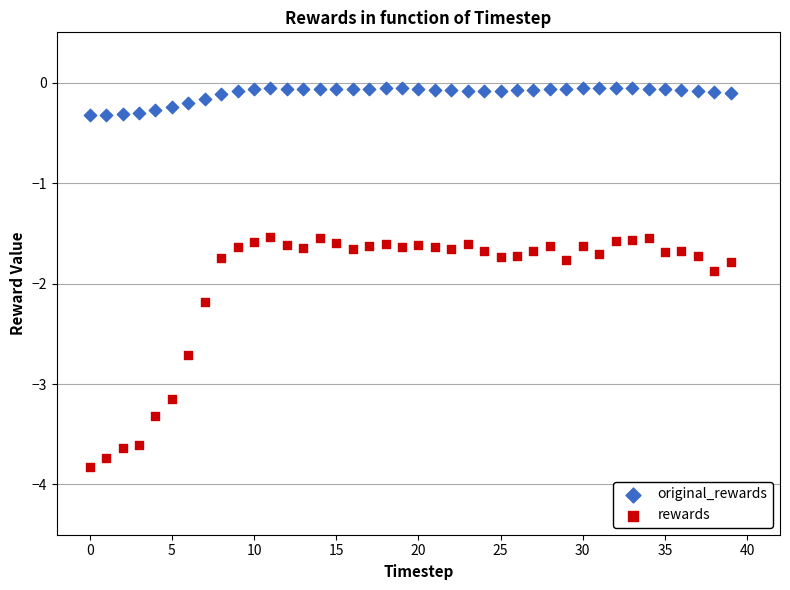

What are all the series names shown in the legend?

original_rewards, rewards